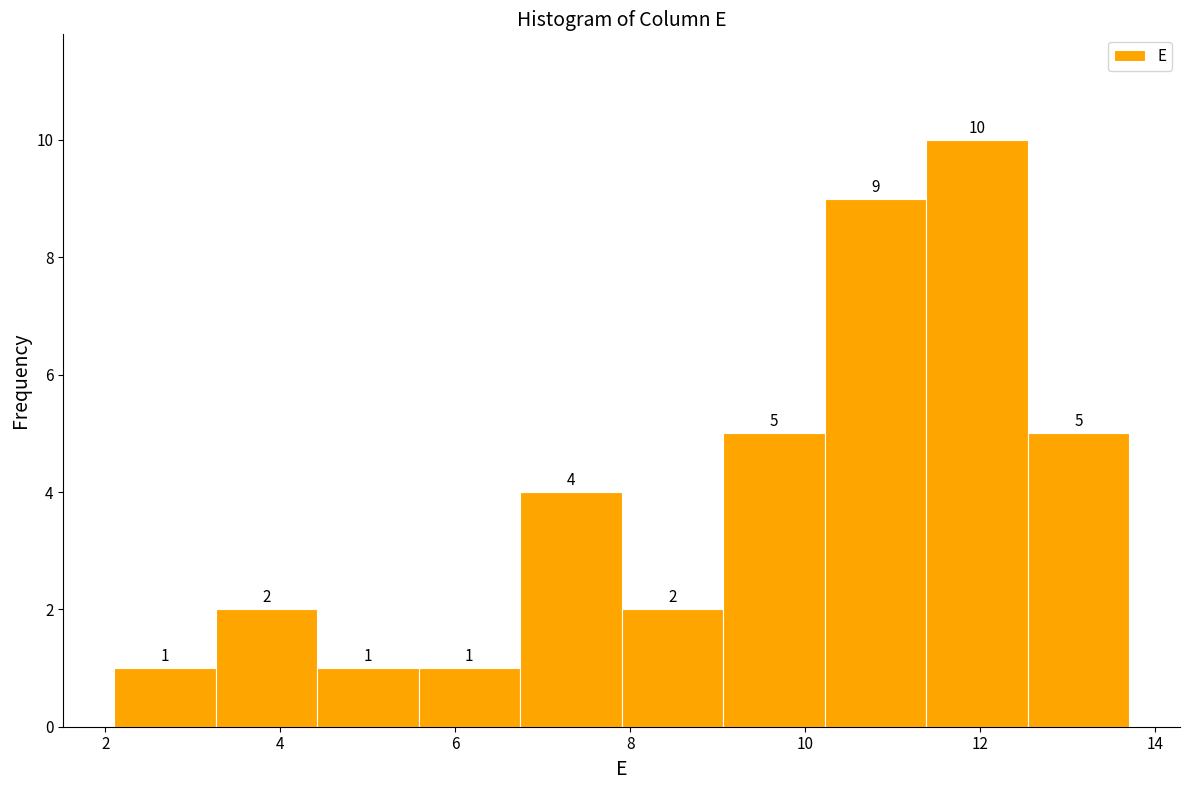

Which range on the x-axis has the tallest bar?

11.38 to 12.54